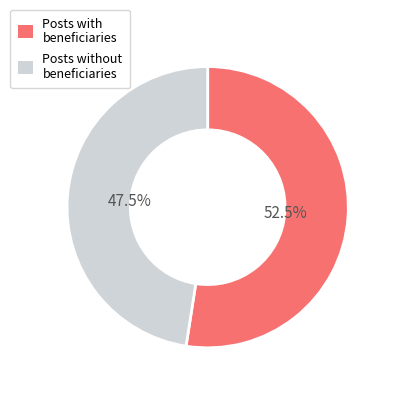

Which category accounts for the majority?

Posts with beneficiaries